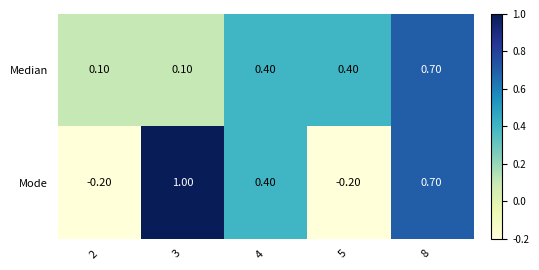

At which category is the sum across all series the highest?

8